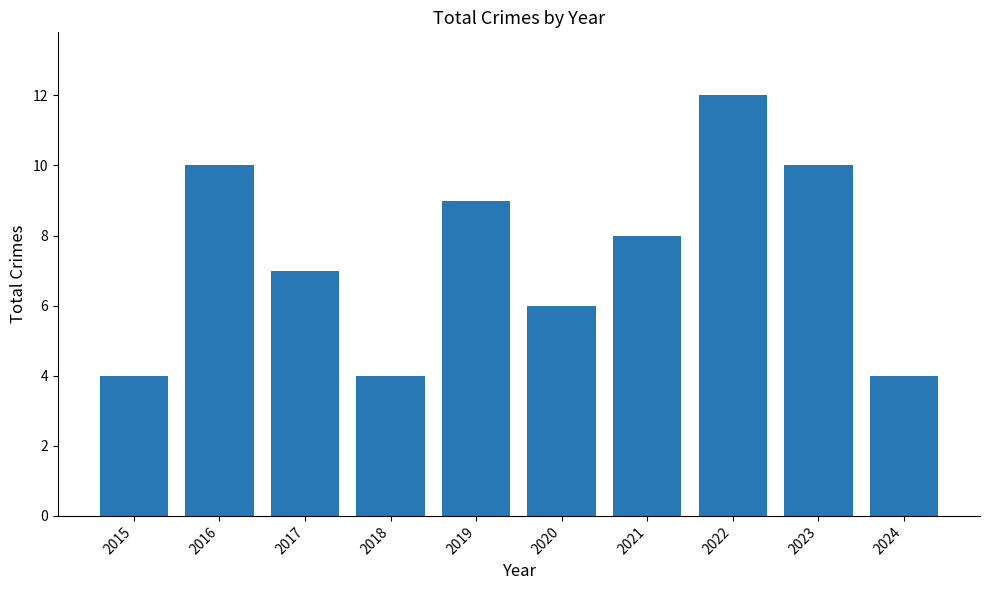

The value at 2022 is 12. True or false?

True